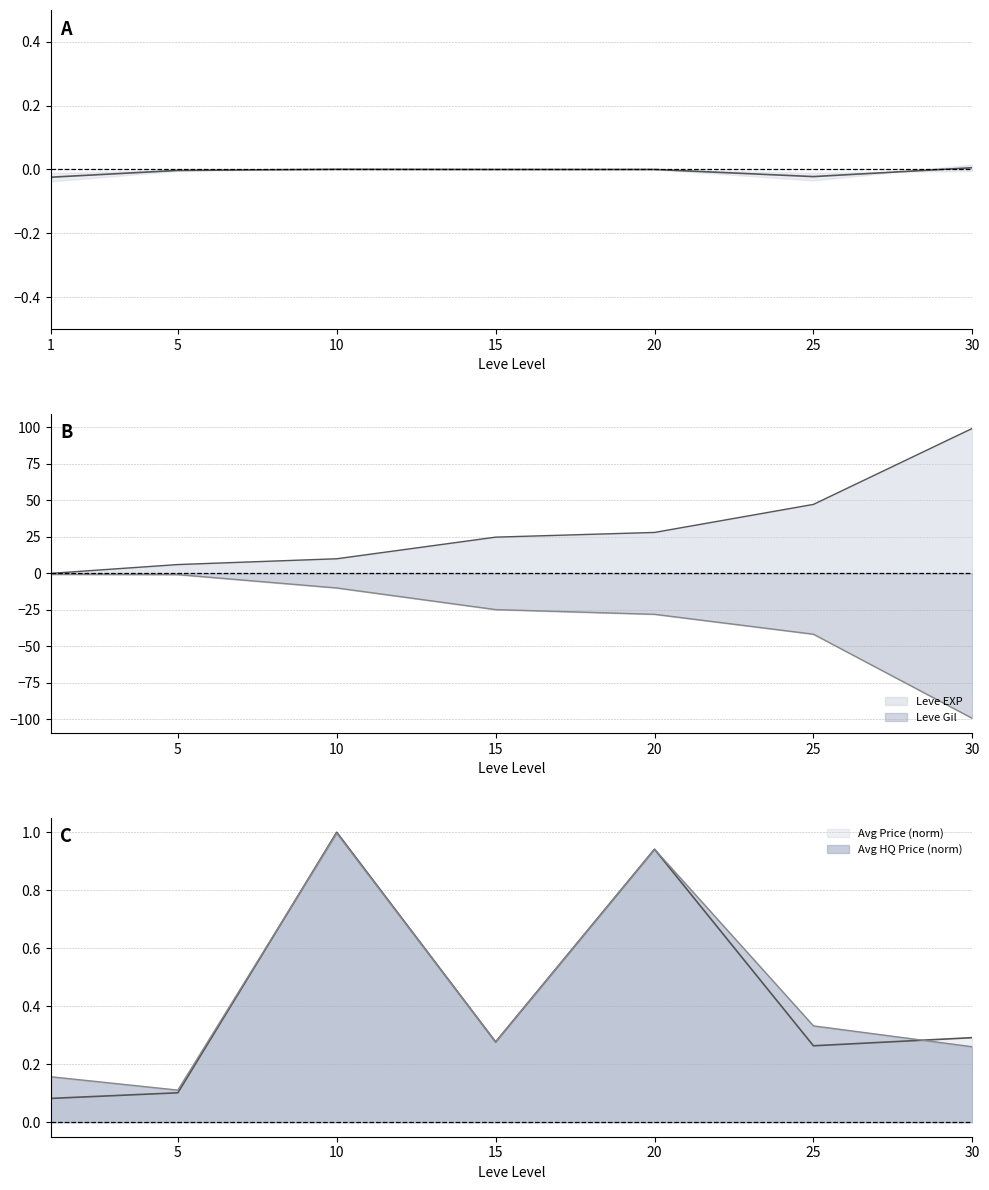

At which category does the data reach its first local peak?

10